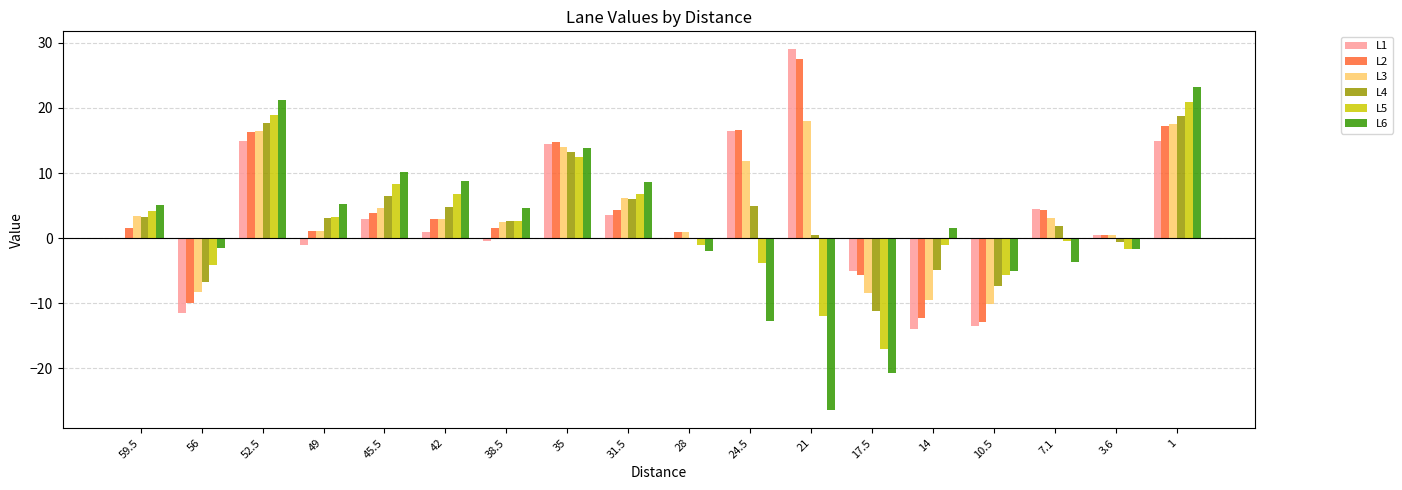

The value of L3 at 28 is 1.0. True or false?

True